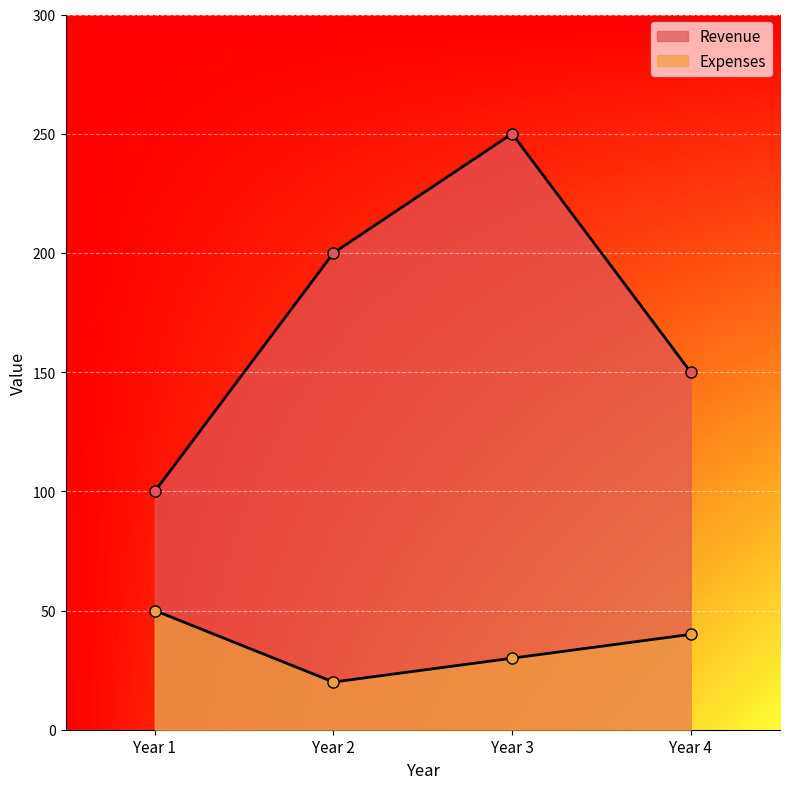

Reading left to right, extract all data points from this chart.

Revenue: Year 1=100	Year 2=200	Year 3=250	Year 4=150
Expenses: Year 1=50	Year 2=20	Year 3=30	Year 4=40